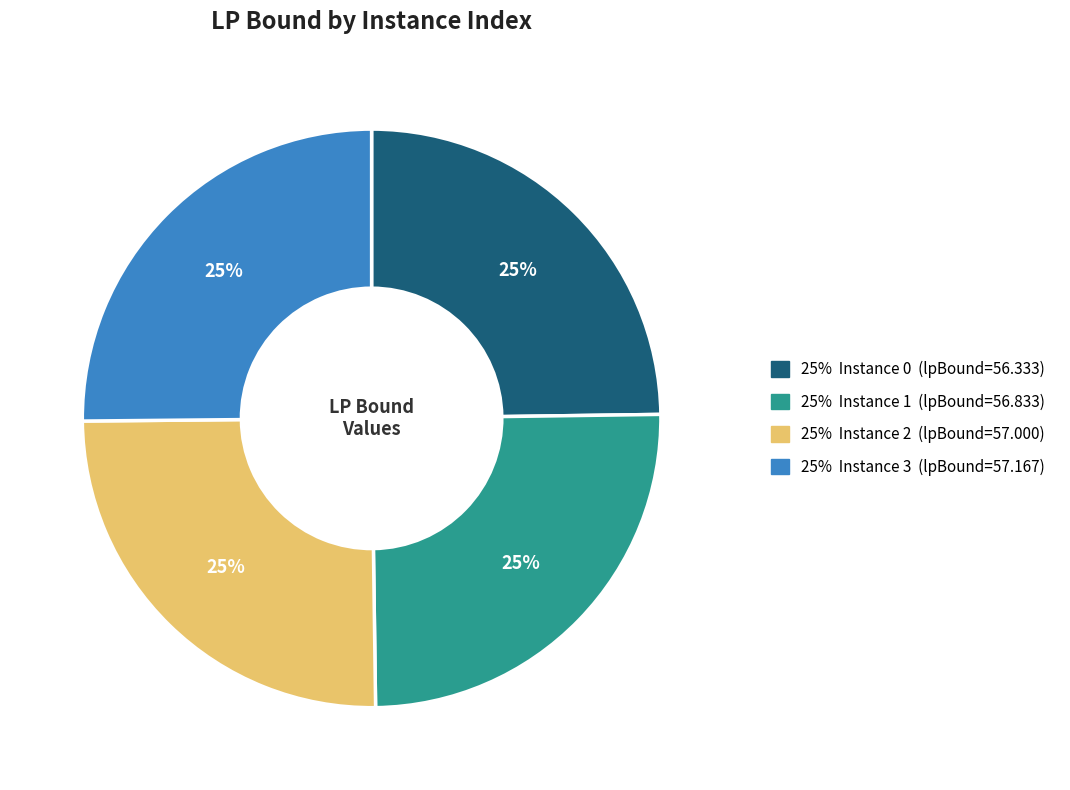

Does any single category account for the majority?

No